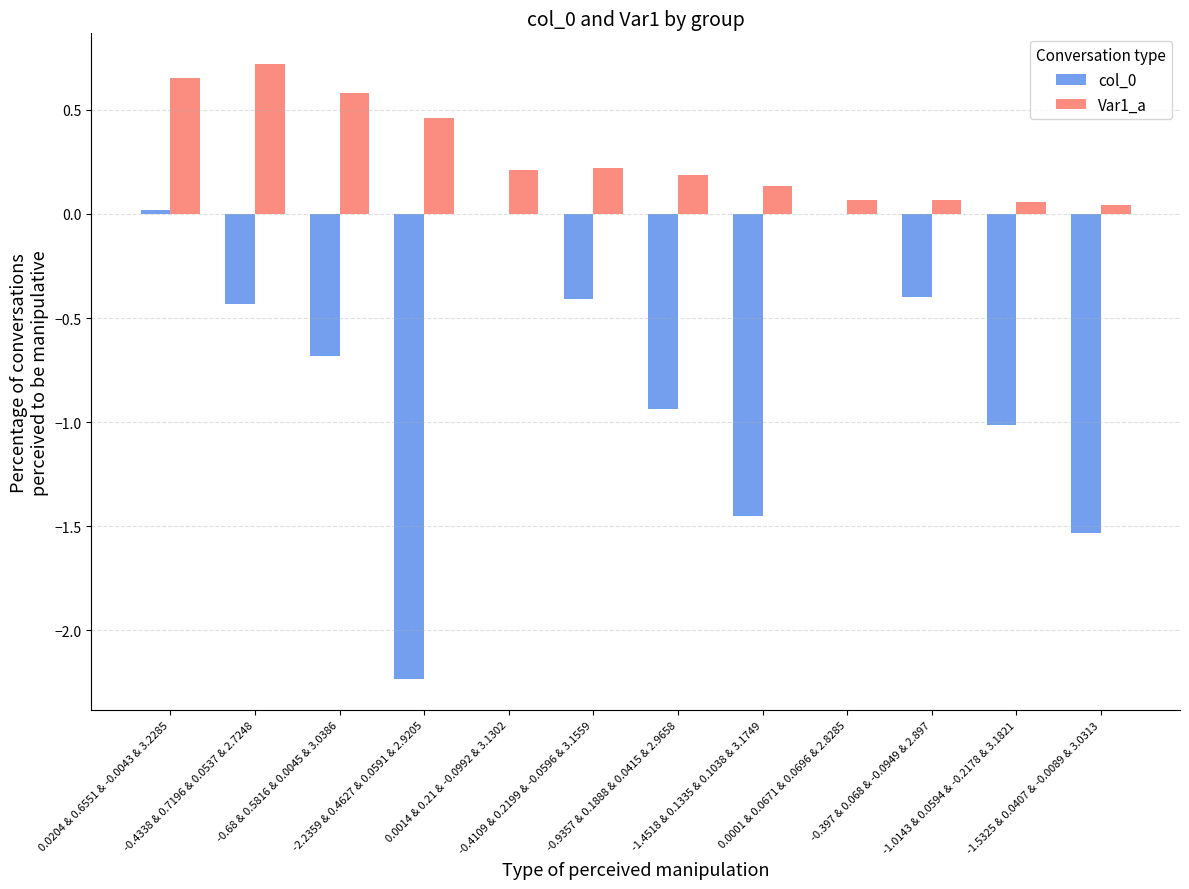

How many categories are shown in the chart?

12